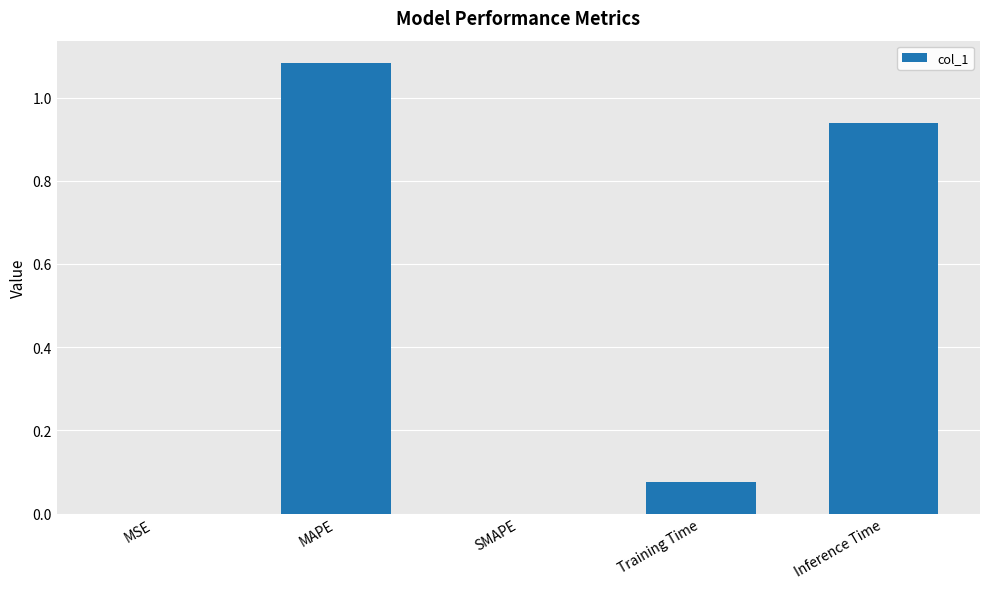

What is the average value?

0.4